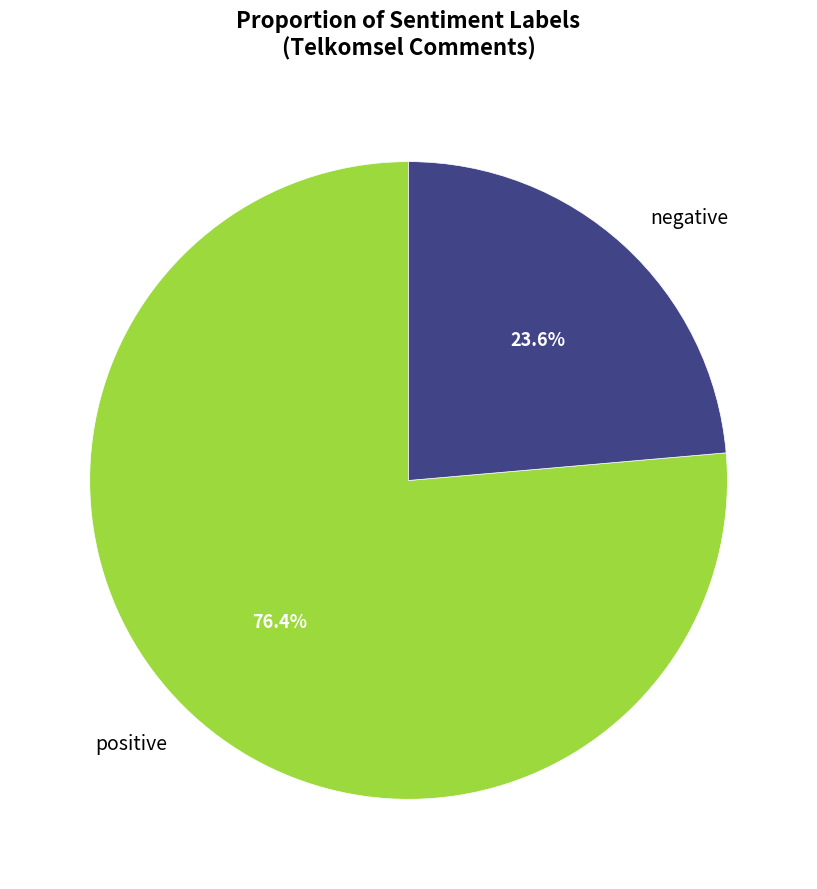

To the nearest percent, what is the difference between the positive and negative slice percentages?

53%